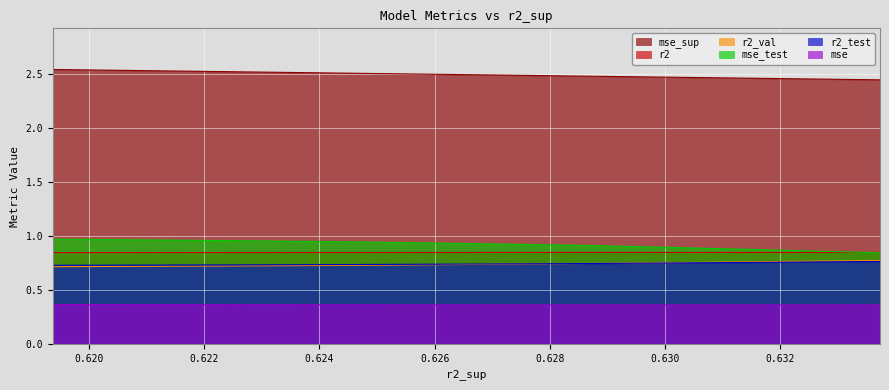

The r2 series shows 0.8 at 0.624. True or false?

True